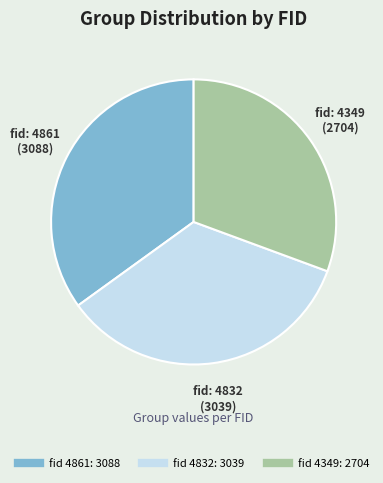

Is there any slice that represents more than half of the pie?

No